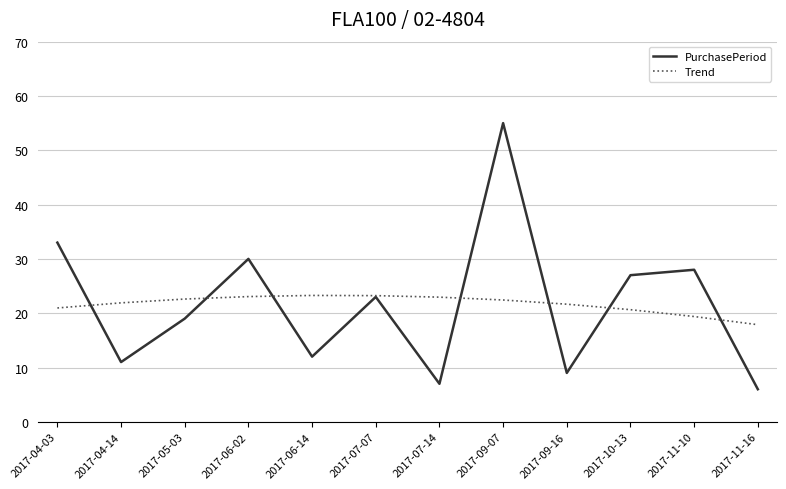

At which label does Trend reach its minimum?

2017-11-16